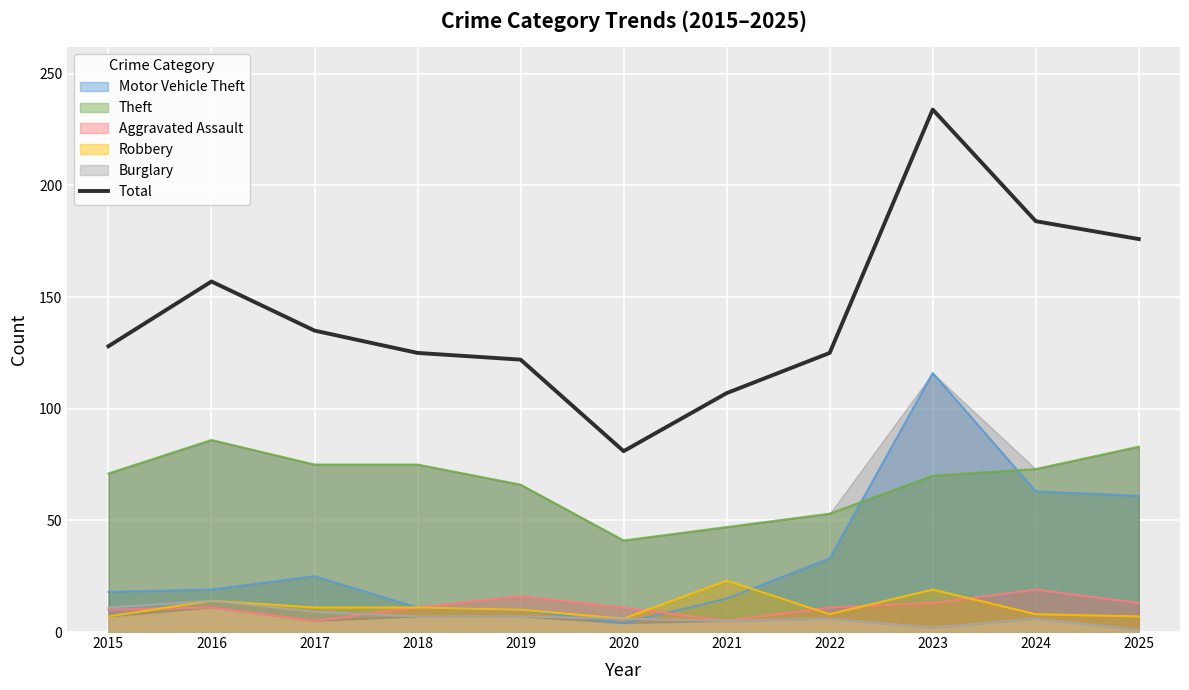

Is it true that the value at 2022 is 39?

False